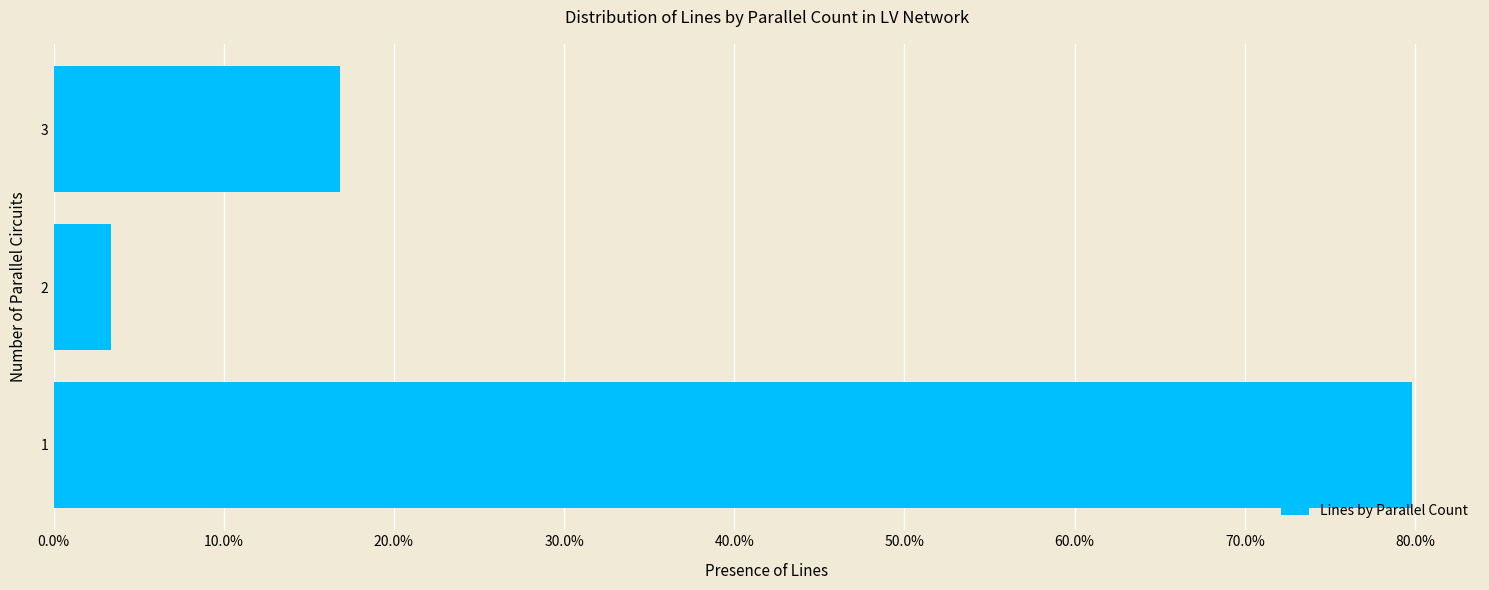

The chart shows a value of 10.8 at 3. True or false?

False